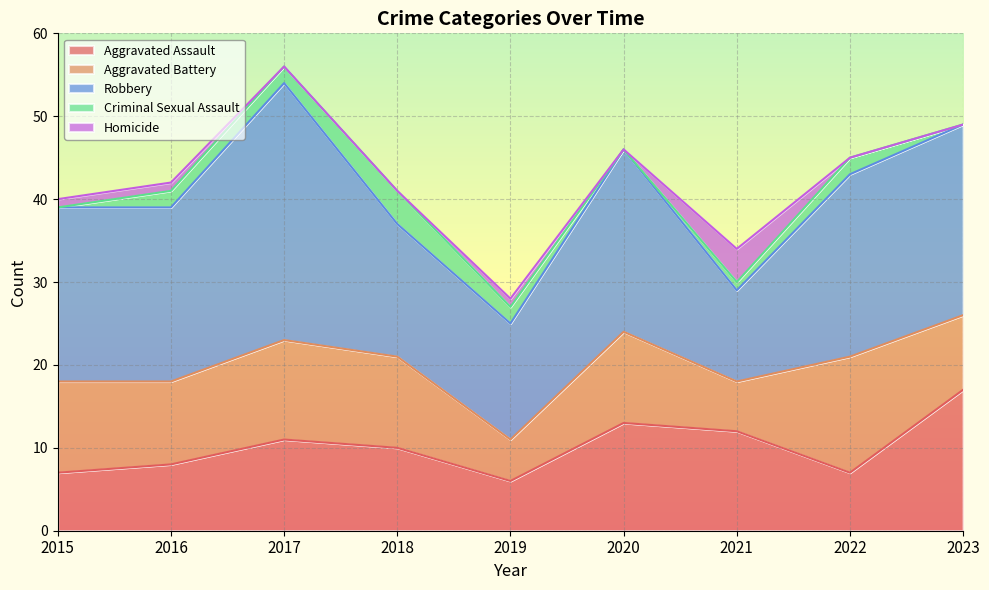

Reading left to right, list all the values displayed in this chart.

Aggravated Assault: 7	8	11	10	6	13	12	7	17
Aggravated Battery: 11	10	12	11	5	11	6	14	9
Robbery: 21	21	31	16	14	22	11	22	23
Criminal Sexual Assault: 0	2	2	4	2	0	1	2	0
Homicide: 1	1	0	0	1	0	4	0	0